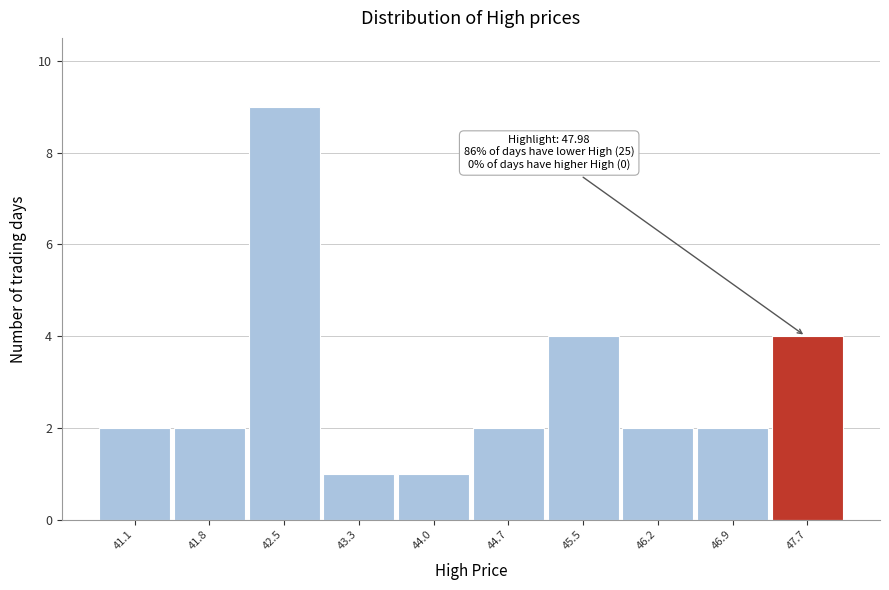

Reading left to right, extract all data points from this chart.

2	2	9	1	1	2	4	2	2	4